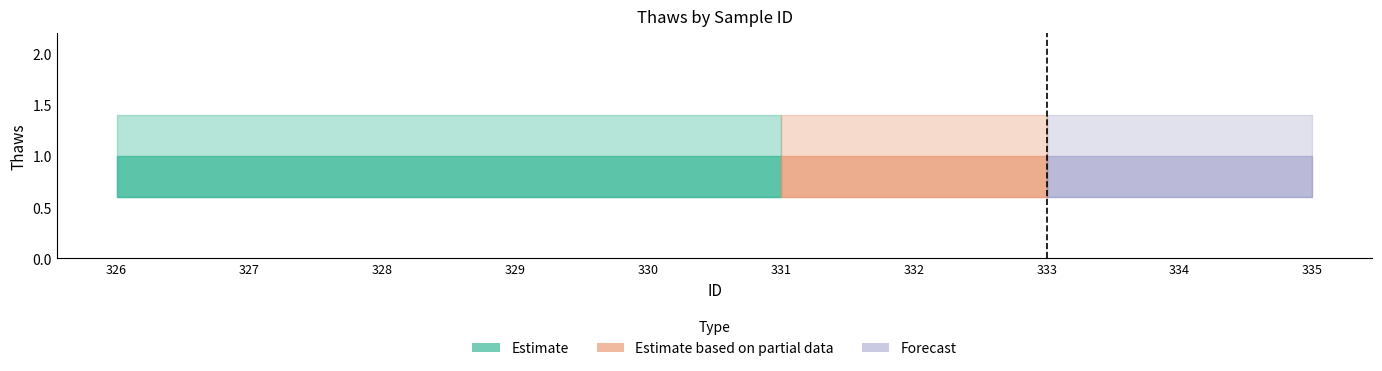

Which label corresponds to the largest value in the chart?

326